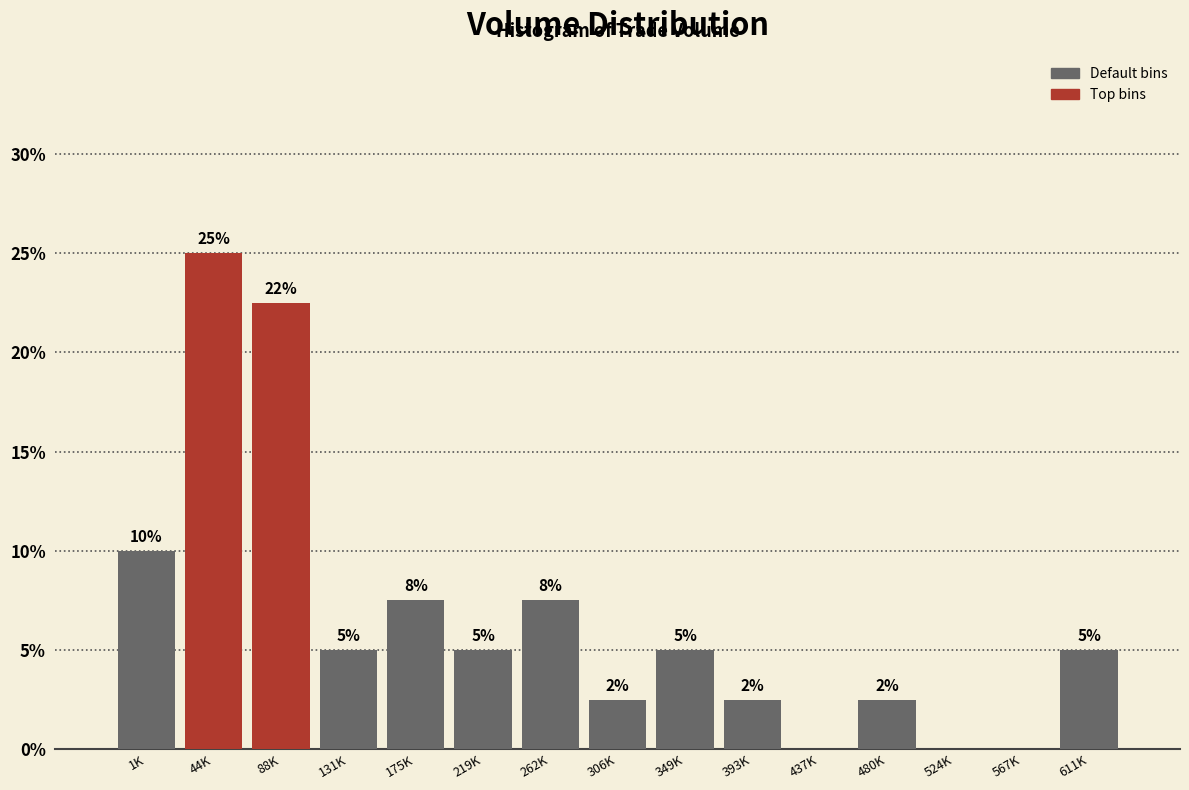

Where is the data nearest to the value 12?

1K